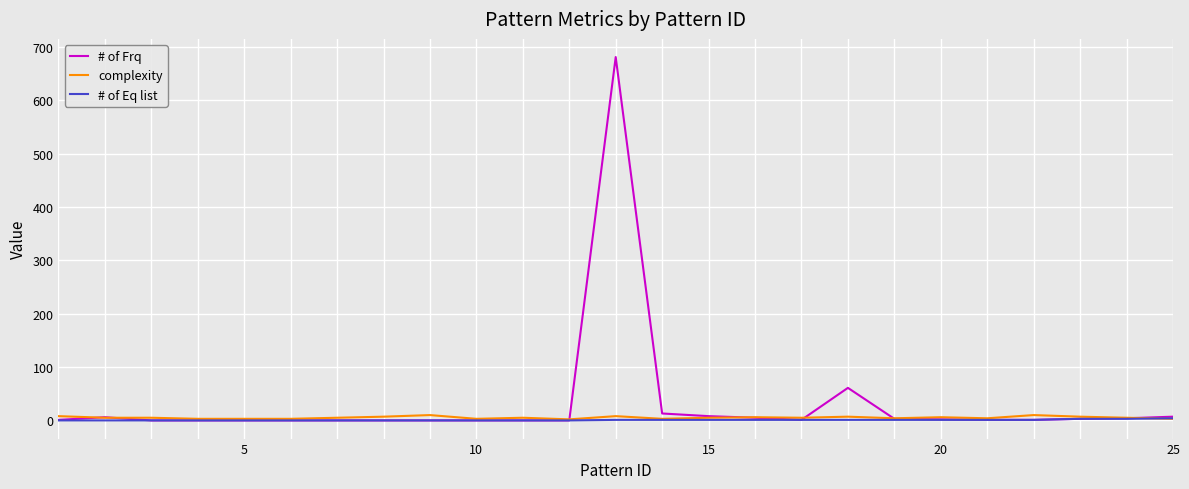

What is the difference between the maximum and minimum values in the complexity series?

8